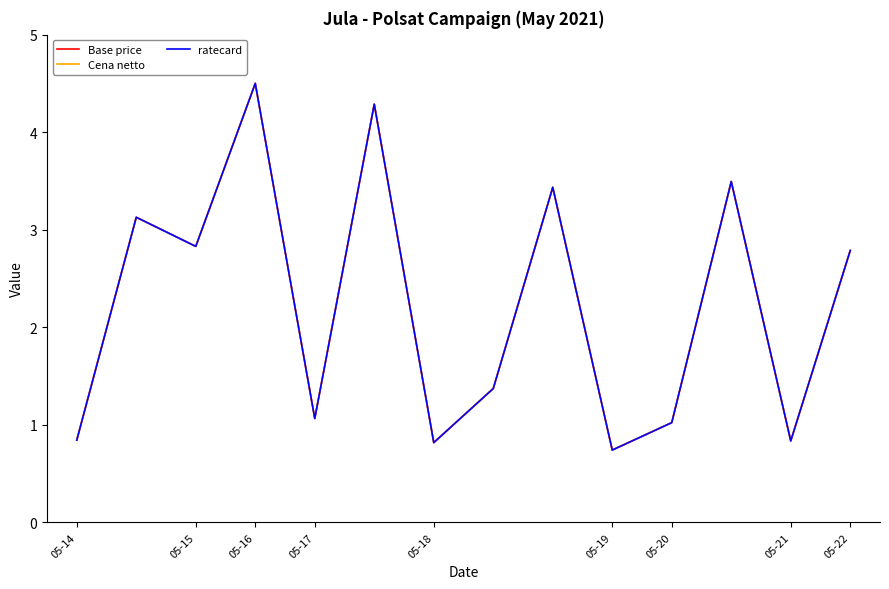

Reading right to left, transcribe all the data shown in this chart.

Base price: 2.8	0.8	3.5	1.0	0.7	3.4	1.4	0.8	4.3	1.1	4.5	2.8	3.1	0.8
Cena netto: 2.8	0.8	3.5	1.0	0.7	3.4	1.4	0.8	4.3	1.1	4.5	2.8	3.1	0.8
ratecard: 2.8	0.8	3.5	1.0	0.7	3.4	1.4	0.8	4.3	1.1	4.5	2.8	3.1	0.8